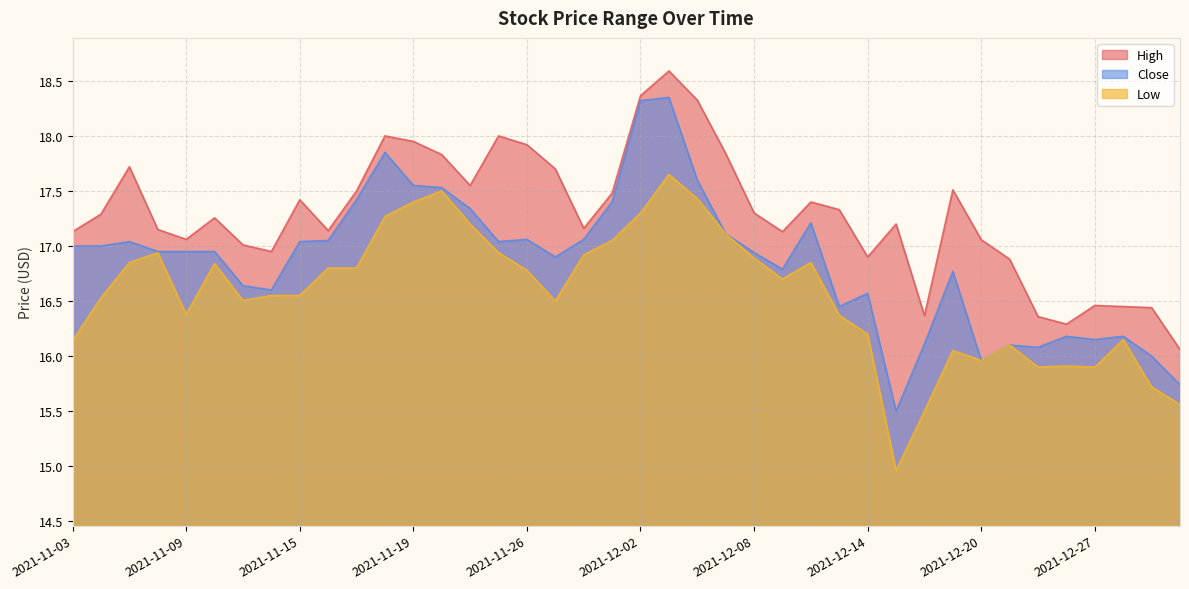

What is the total value across all series at 2021-12-03?

54.6